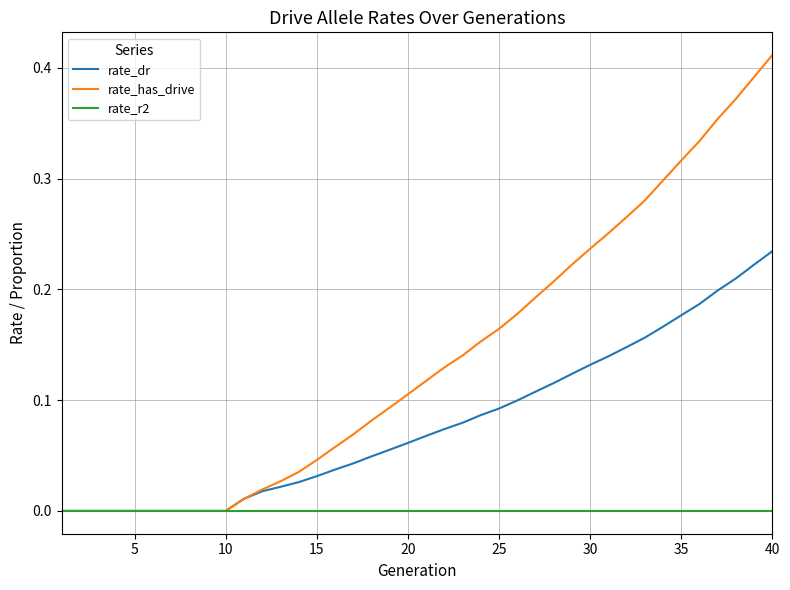

What are all the series names shown in the legend?

rate_dr, rate_has_drive, rate_r2